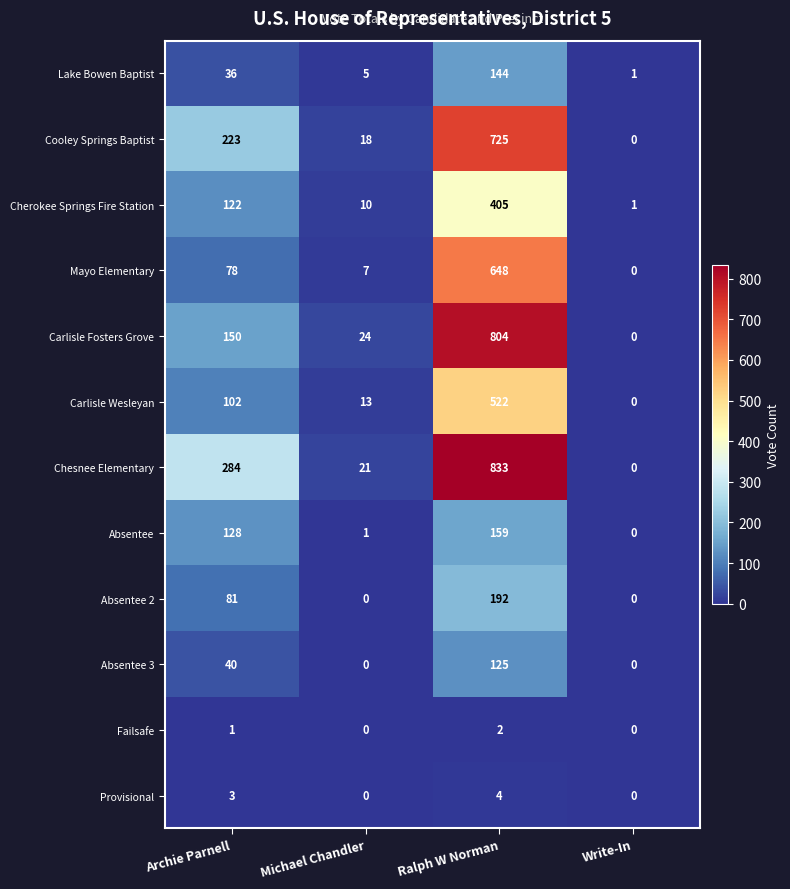

Rank the series by their maximum value, from lowest to highest.

Failsafe, Provisional, Absentee 3, Lake Bowen Baptist, Absentee, Absentee 2, Cherokee Springs Fire Station, Carlisle Wesleyan, Mayo Elementary, Cooley Springs Baptist, Carlisle Fosters Grove, Chesnee Elementary